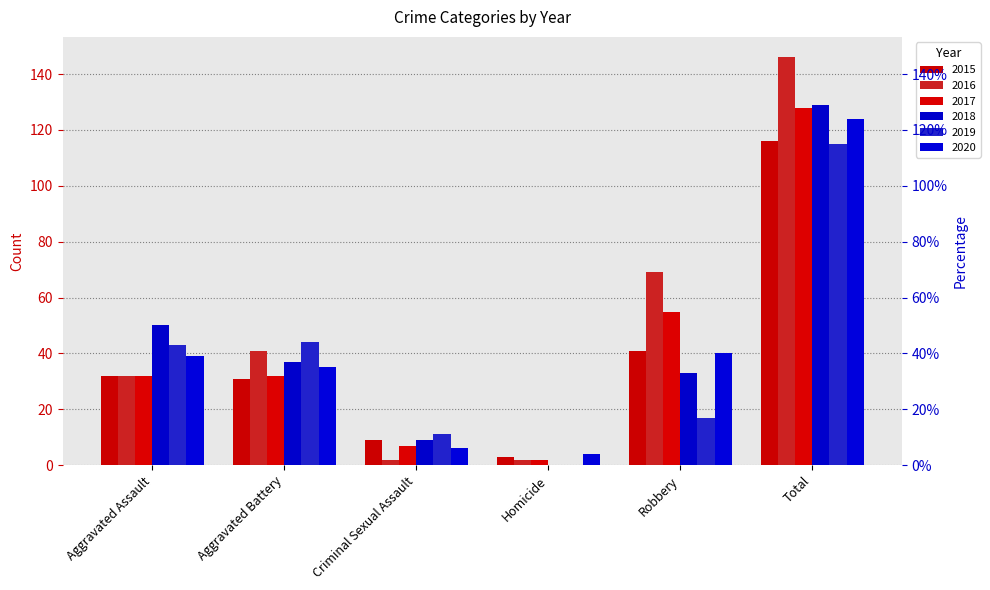

At which category is the sum across all series the highest?

Total